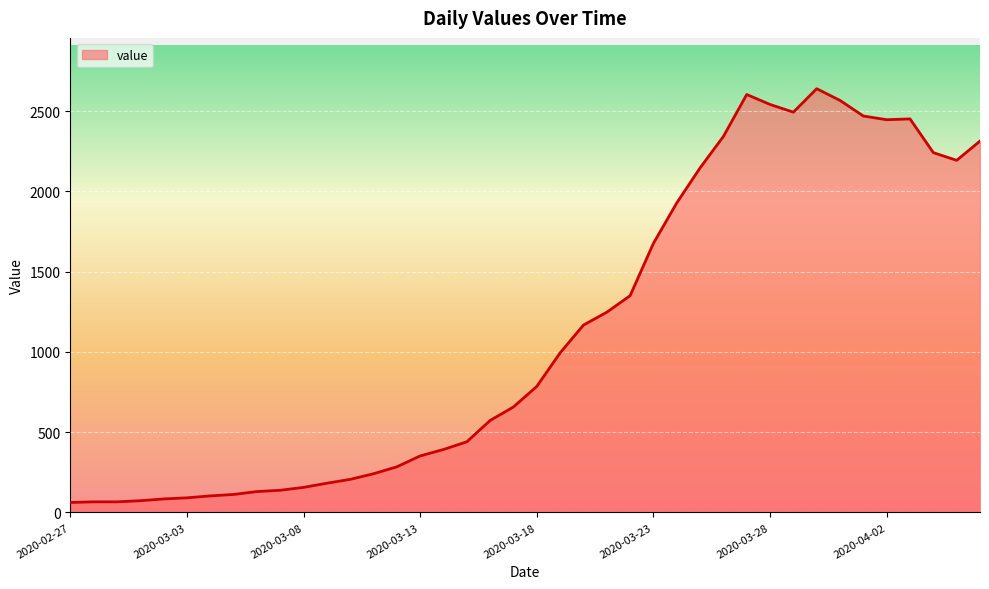

How many lines are shown in the chart?

1